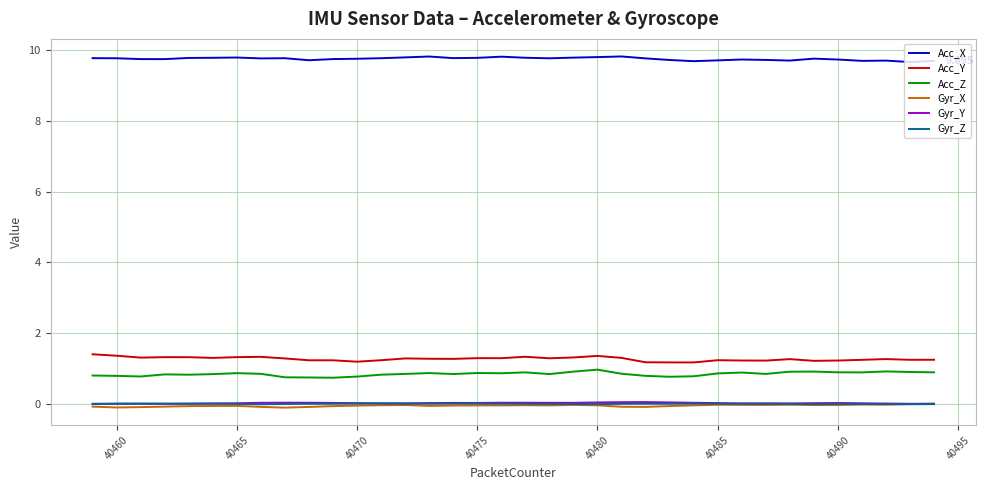

Which series has the largest total across all categories?

Acc_X